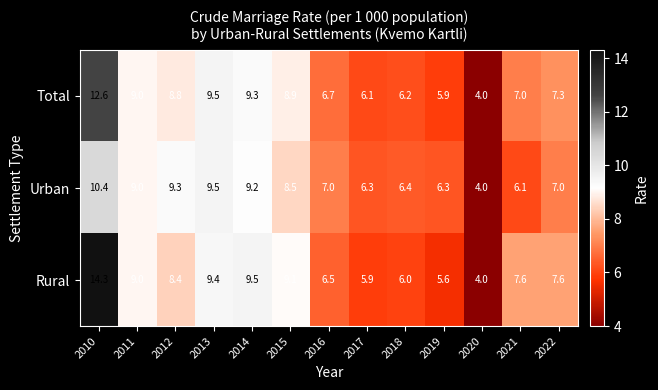

At which label is Total closest to 8?

2022